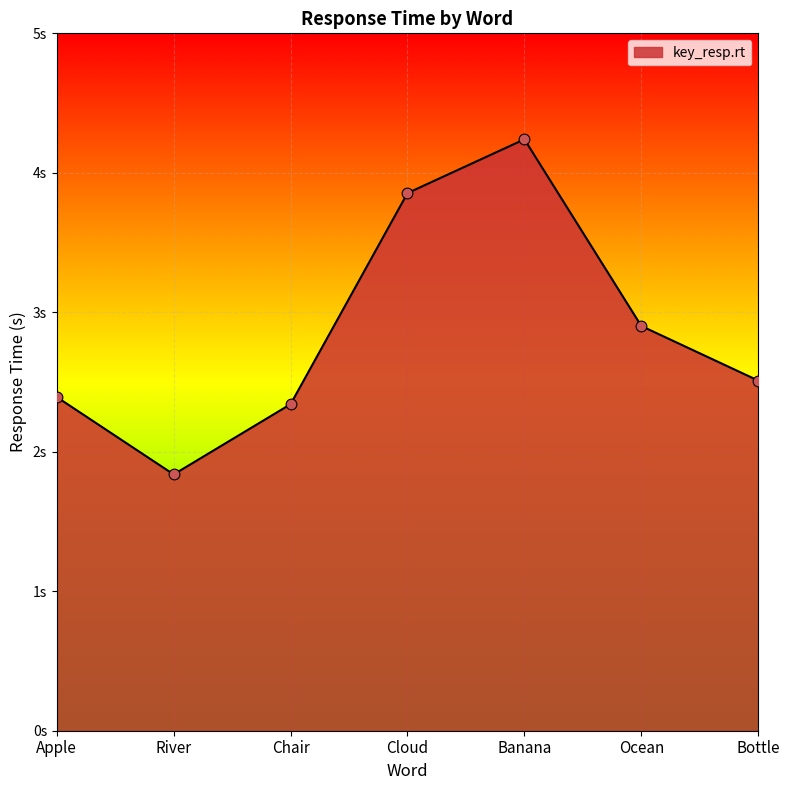

What is the ratio of the value at Cloud to the value at Chair?

1.6